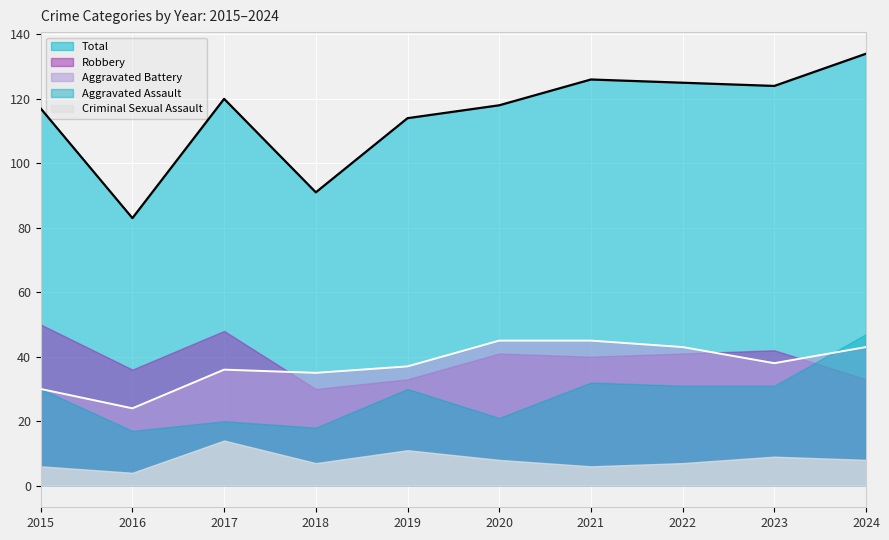

Between 2017 and 2024, which is larger?

2024